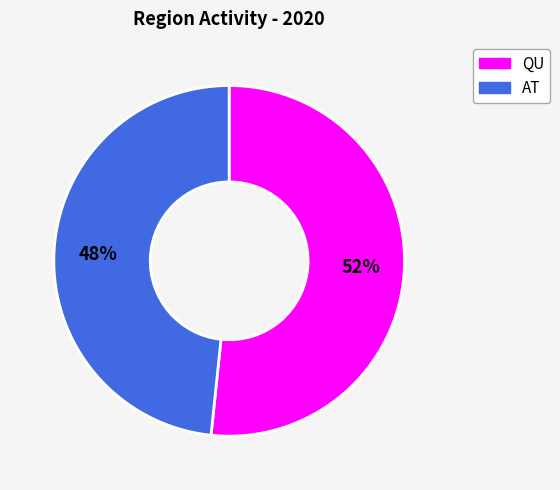

Is there any slice that represents more than half of the pie?

Yes